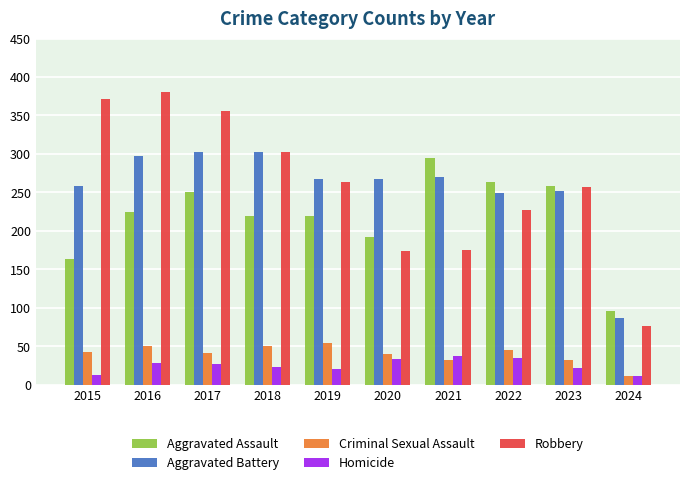

Does the chart contain any negative values?

No